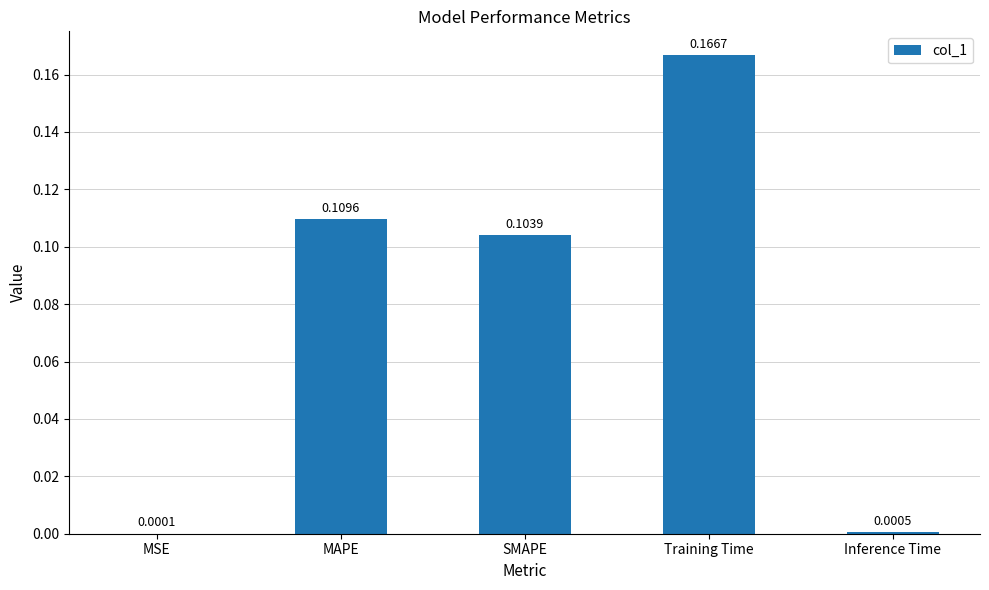

Which label corresponds to the largest value in the chart?

Training Time